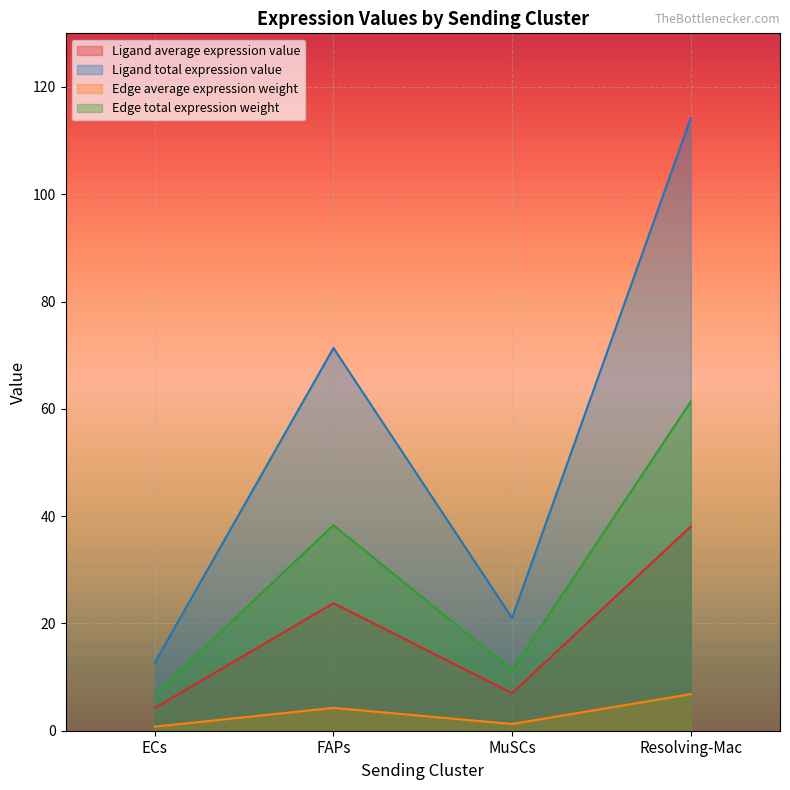

At which label does Edge average expression weight reach its peak?

Resolving-Mac